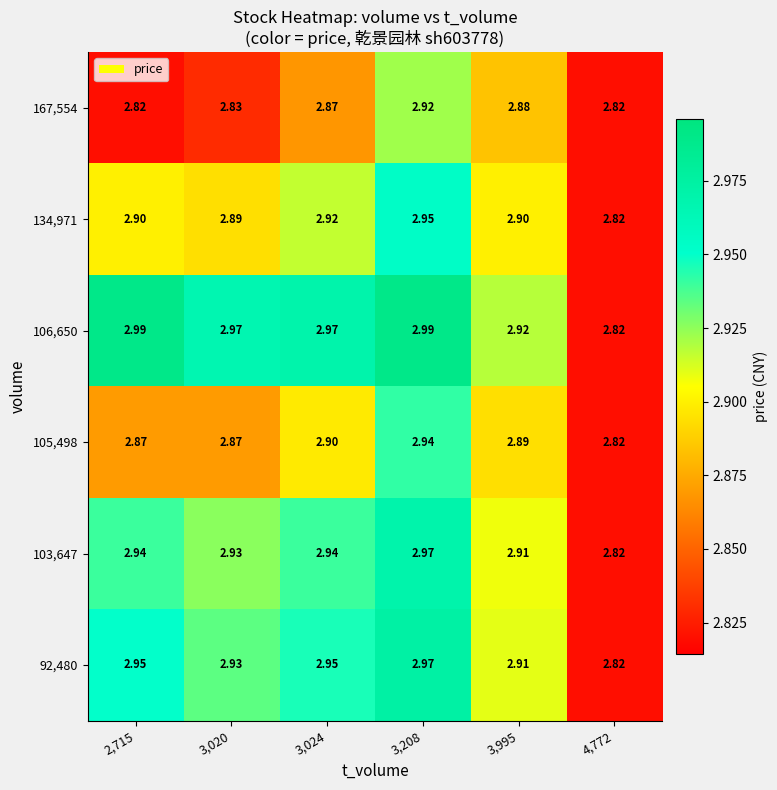

Is the value of 167,554 at 3,995 greater than the value of 134,971 at 2,715?

No